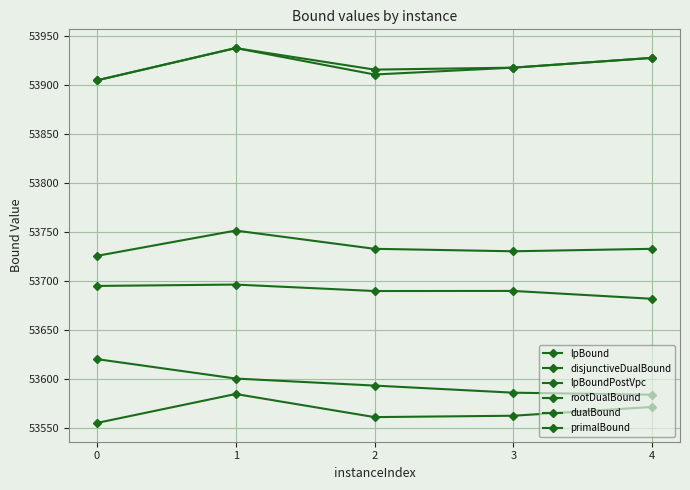

What is the total value across all series at 1?

322509.0